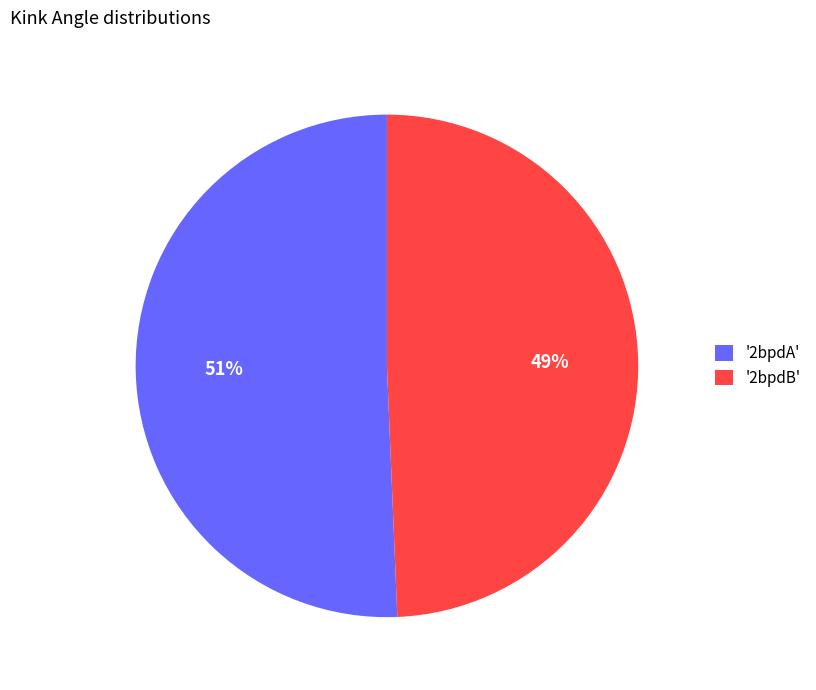

Count the number of slices in the pie.

2